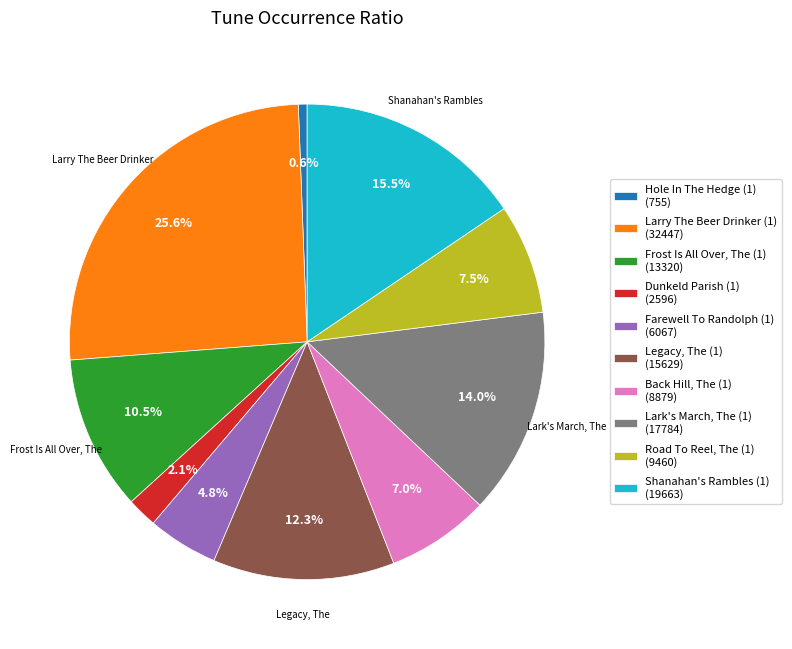

How many segments does this pie chart have?

10